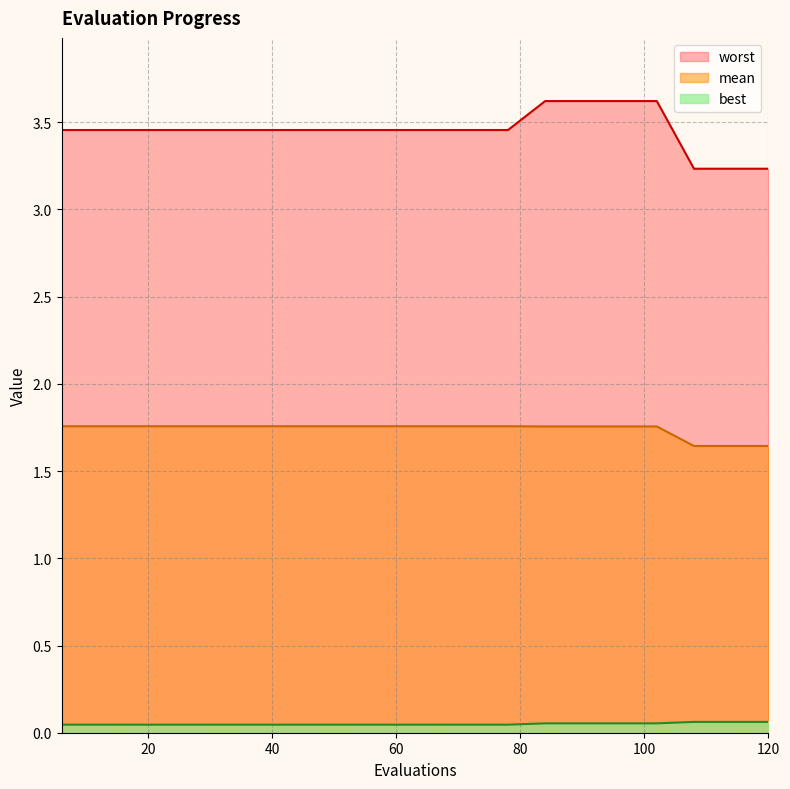

At how many categories does at least one series exceed 1?

20